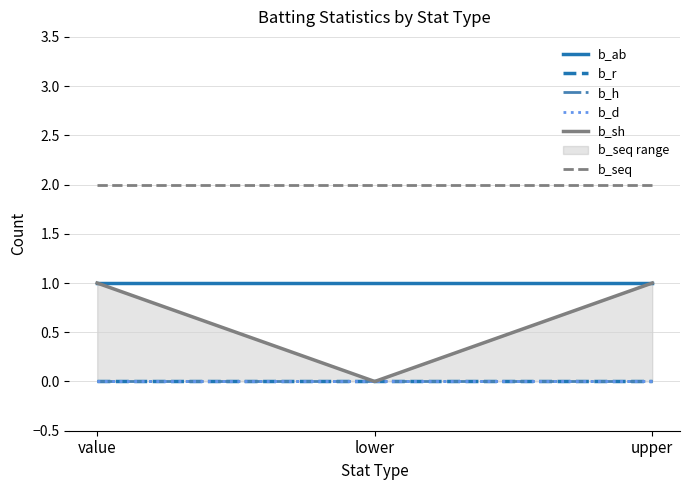

Rank the categories by b_r value from highest to lowest.

value, lower, upper